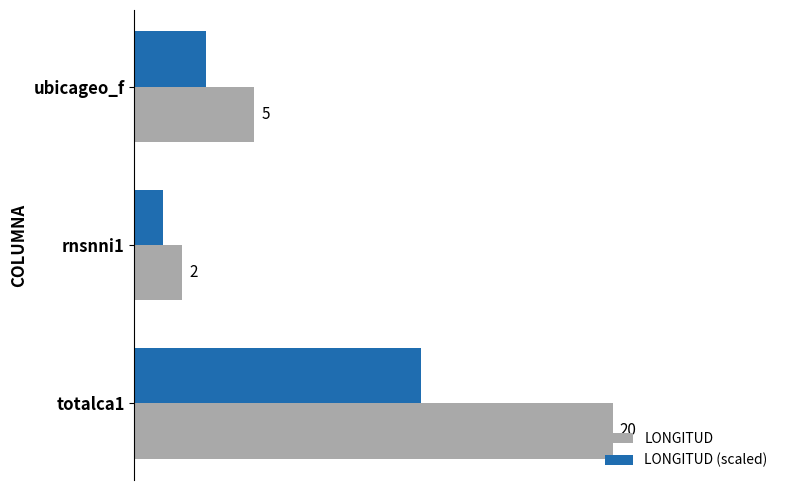

Which series changed the most between rnsnni1 and totalca1?

LONGITUD